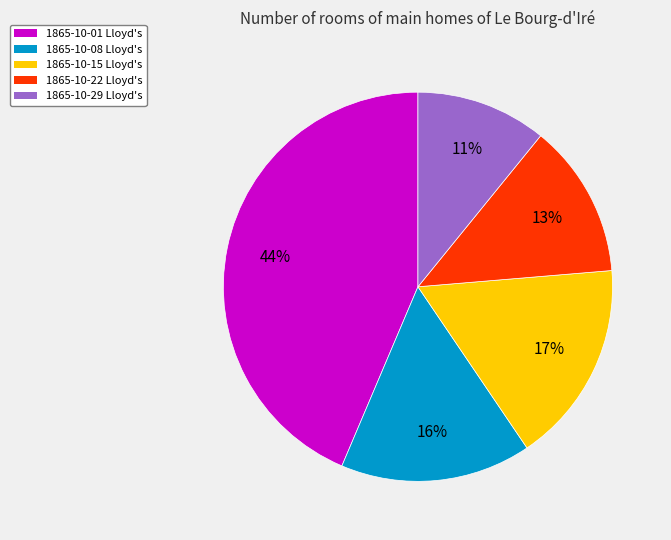

Is there any slice that represents more than half of the pie?

No